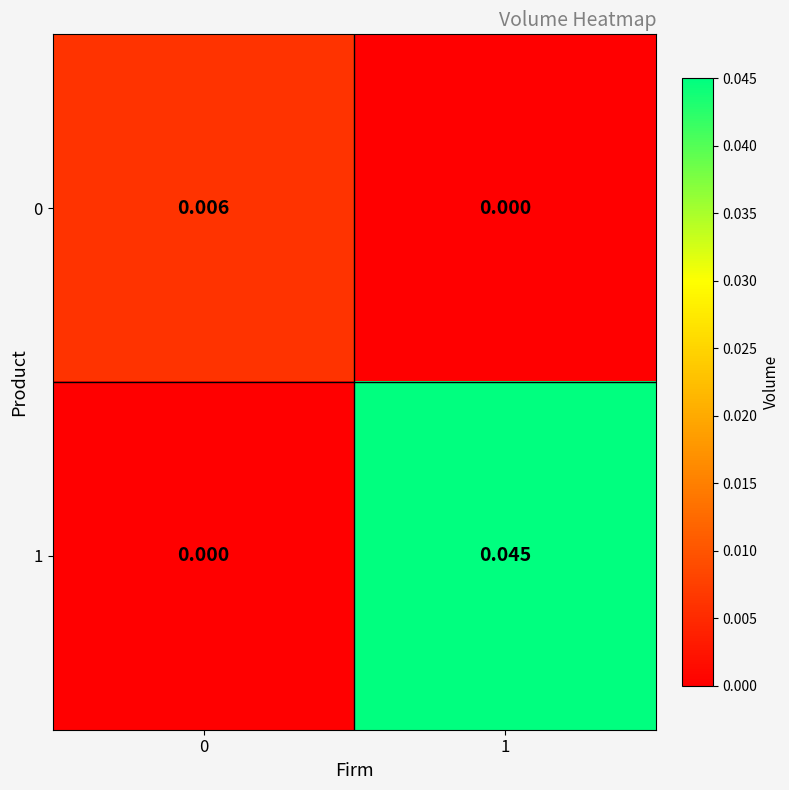

Is the value of 1 at 1 greater than the value of 0 at 1?

Yes